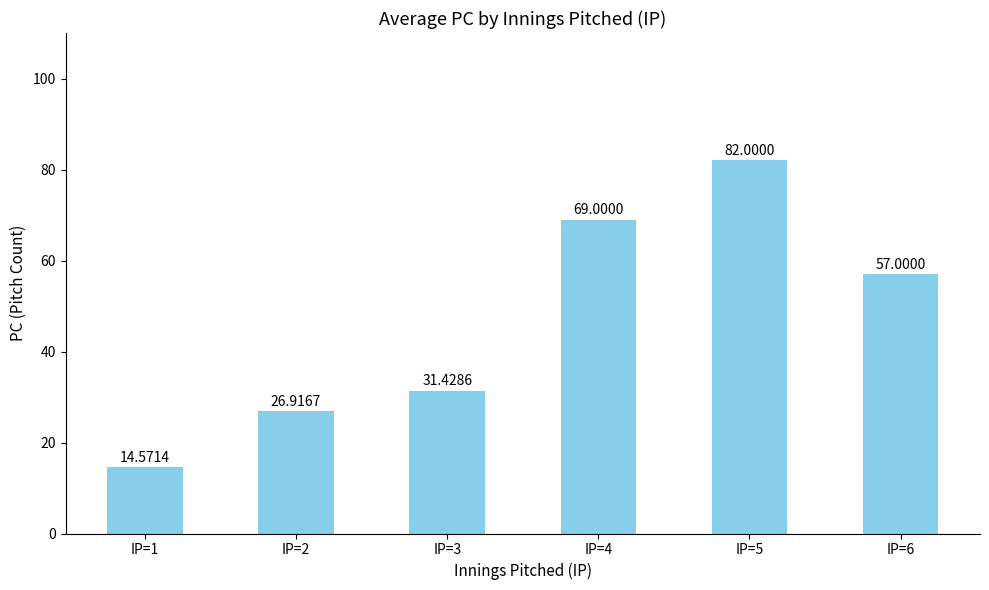

Between IP=6 and IP=1, which is larger?

IP=6